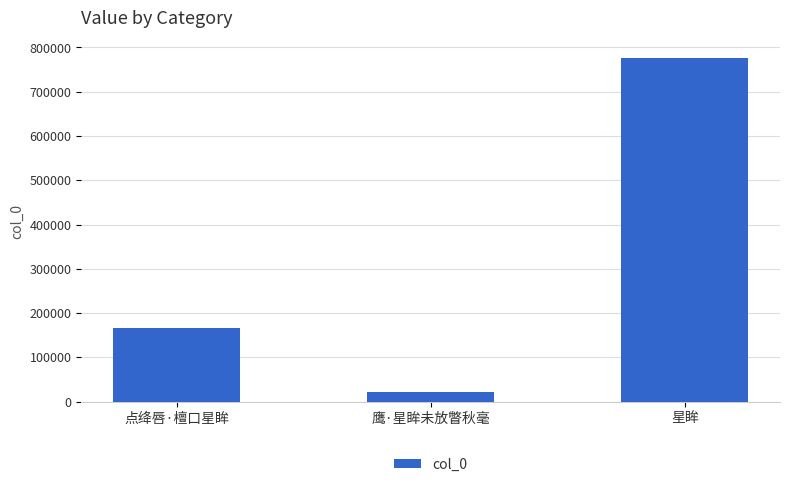

What is the value of the 2nd bar from the left?

21932